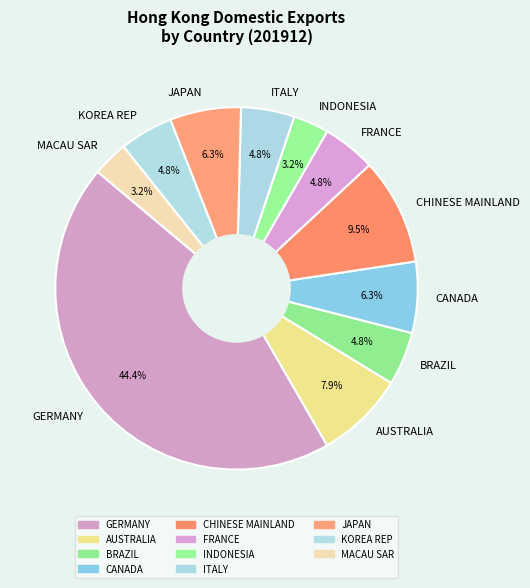

How many segments does this pie chart have?

11